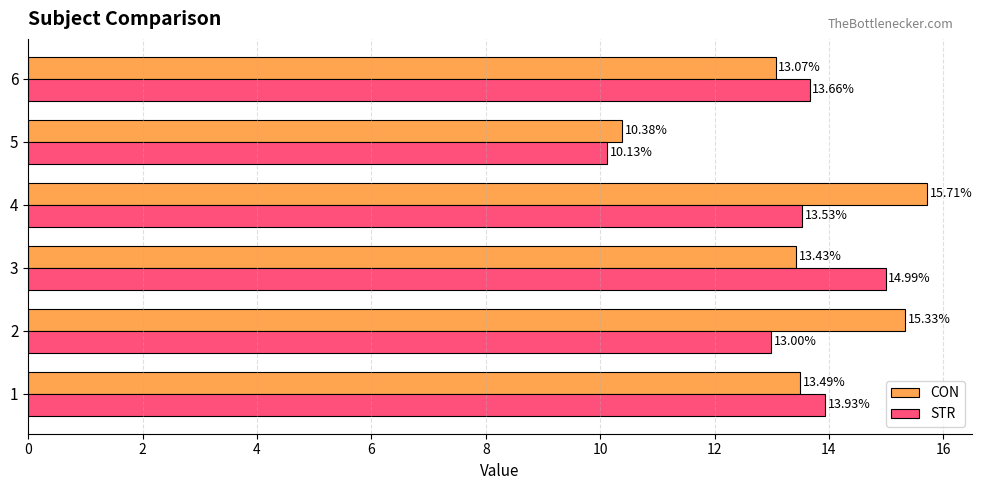

List the series in order of their peak value, highest first.

CON, STR